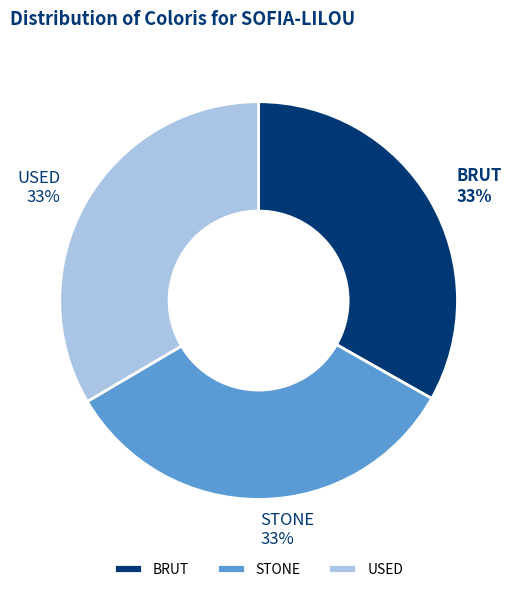

Combined, do USED and STONE account for over 50%?

Yes